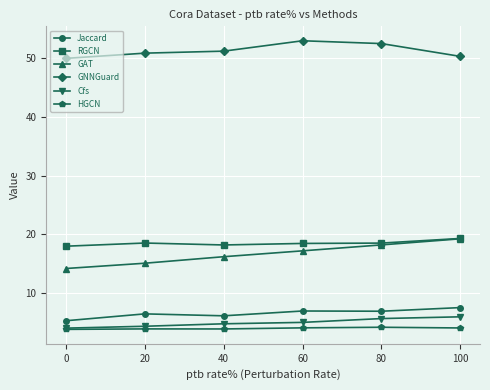

True or false: HGCN has more than 2 points higher than both neighbors.

False